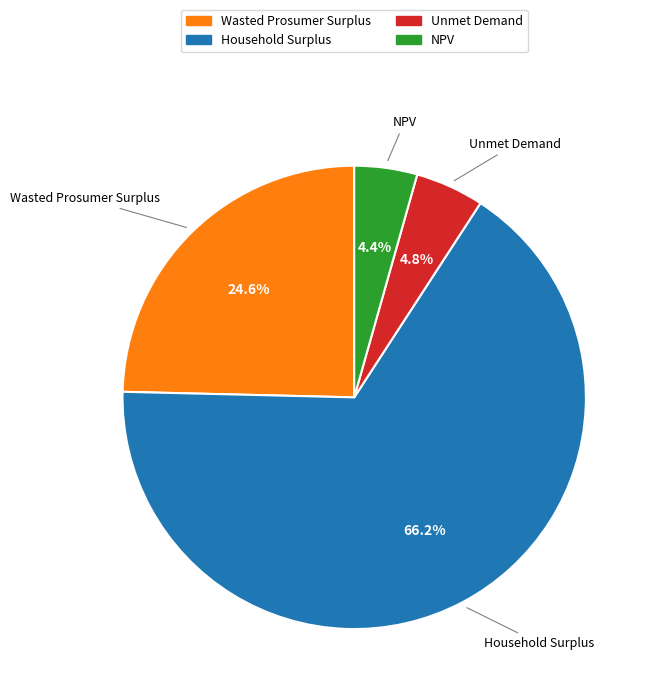

Is it true that Household Surplus is 66% of the pie?

True